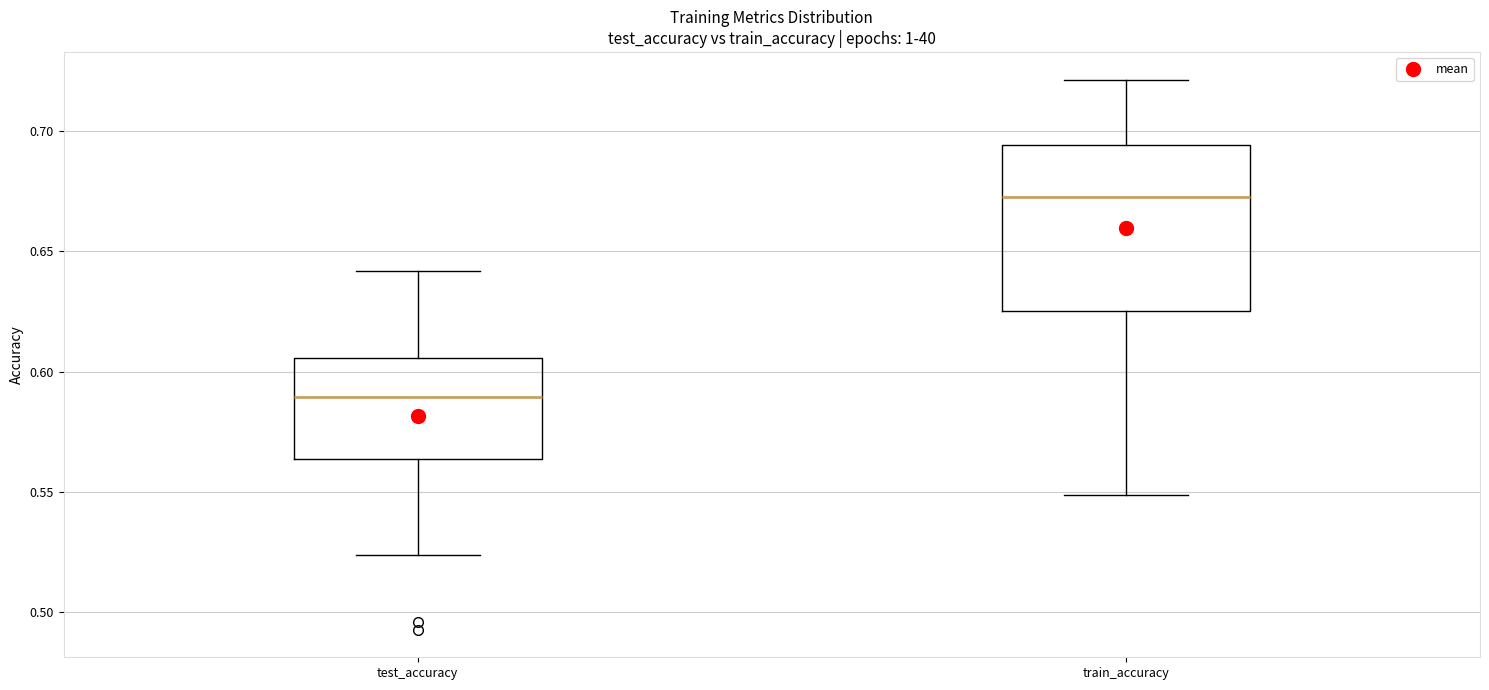

Reading left to right, read every box against the y-axis: the position of its median line, the range the box covers, and the ends of its whiskers. The values are not printed on the chart, so give them approximately, as read against the axis.

test_accuracy: median 0.590, box 0.565 to 0.605, whiskers 0.525 to 0.640
train_accuracy: median 0.675, box 0.625 to 0.695, whiskers 0.550 to 0.720